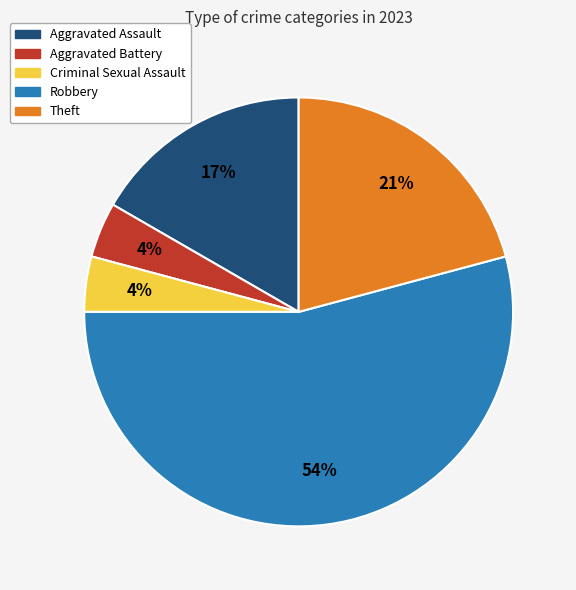

Which slice represents more than half of the pie?

Robbery